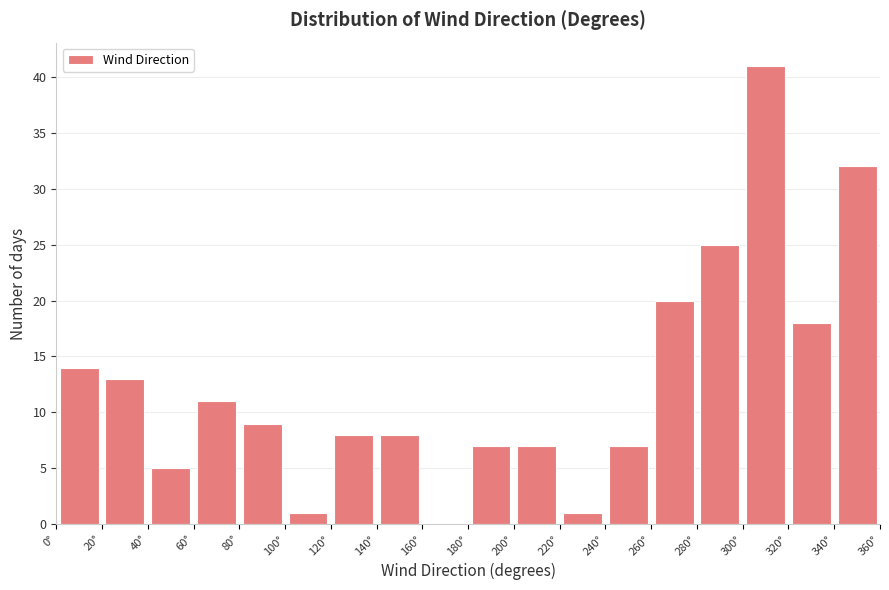

Reading left to right, transcribe this chart: for each bar, give the range it covers on the x-axis and its height. The values are not printed on the chart, so give them approximately, as read against the axis.

0 to 20: 14
20 to 40: 13
40 to 60: 5
60 to 80: 11
80 to 100: 9
100 to 120: 1
120 to 140: 8
140 to 160: 8
160 to 180: 0
180 to 200: 7
200 to 220: 7
220 to 240: 1
240 to 260: 7
260 to 280: 20
280 to 300: 25
300 to 320: 41
320 to 340: 18
340 to 360: 32